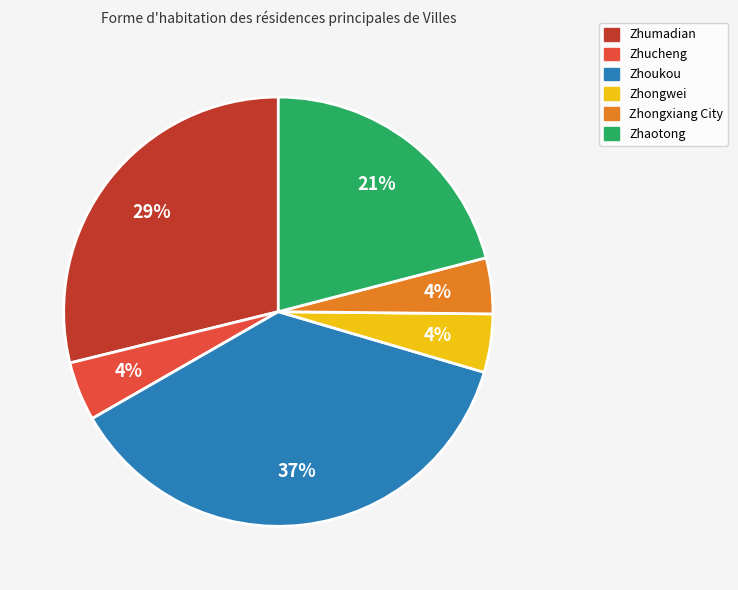

Does Zhumadian account for over 50% of the chart?

No